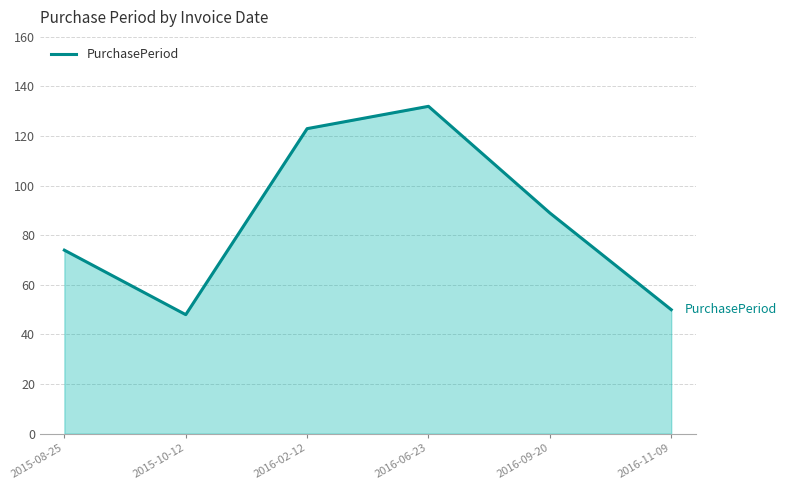

Reading left to right, what are all the values shown in this chart?

74	48	123	132	89	50